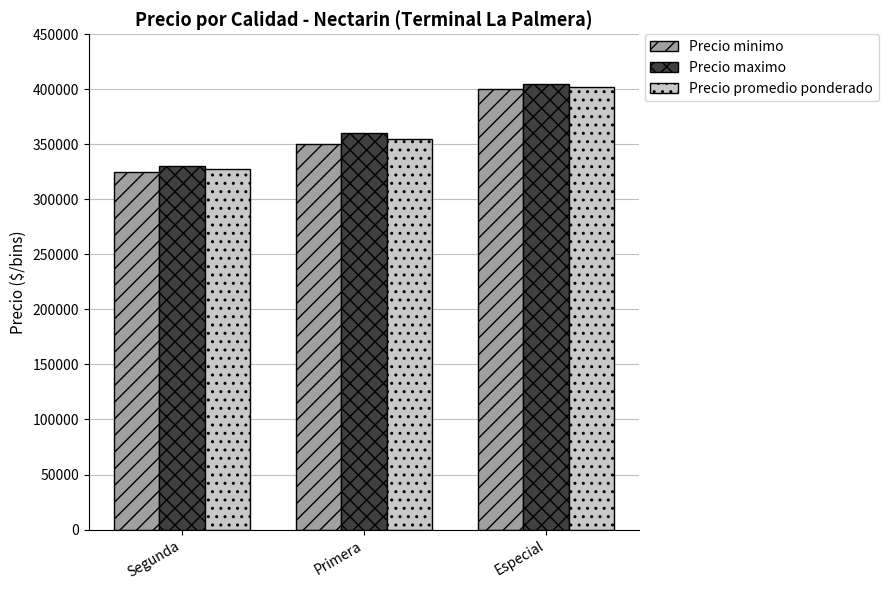

Rank the categories by Precio minimo value from highest to lowest.

Especial, Primera, Segunda